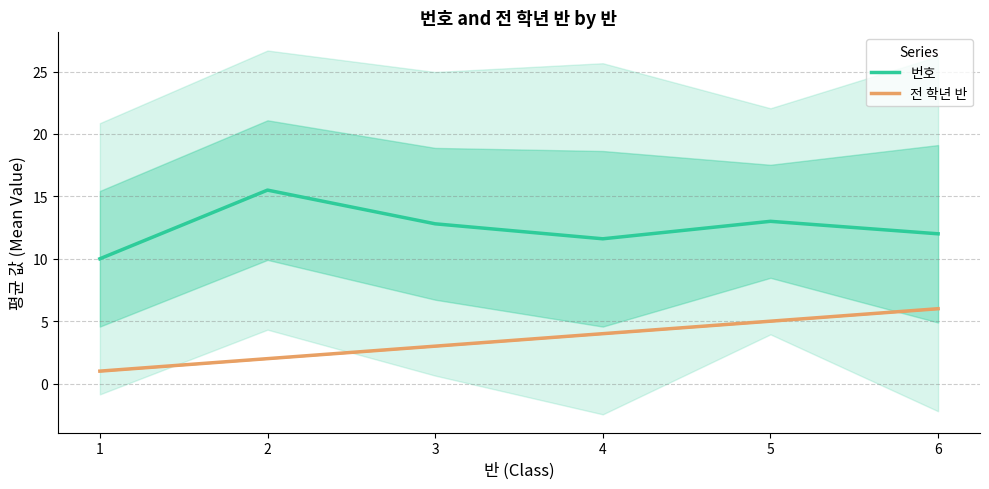

Reading left to right, what are all the values shown in this chart?

번호: 10.0	15.5	12.8	11.6	13.0	12.0
전 학년 반: 1.0	2.0	3.0	4.0	5.0	6.0